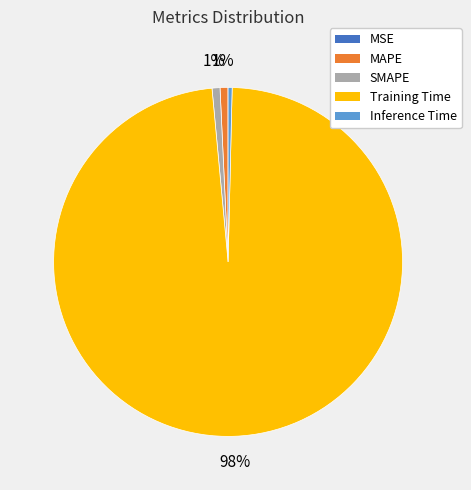

What percentage is the MAPE slice, to the nearest percent?

1%